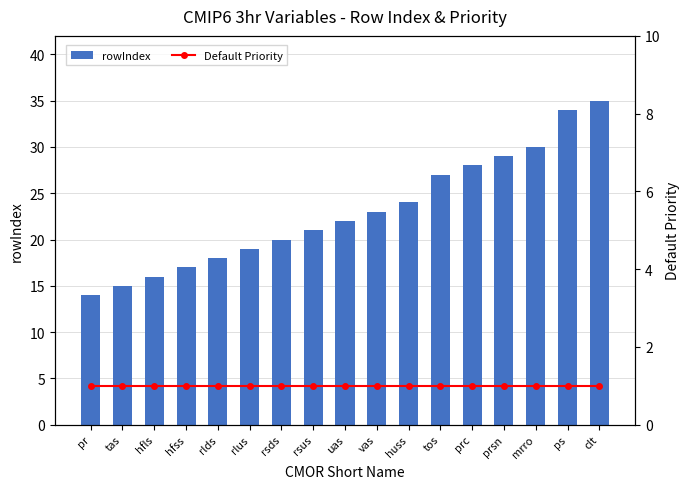

At which category is the sum across all series the highest?

clt